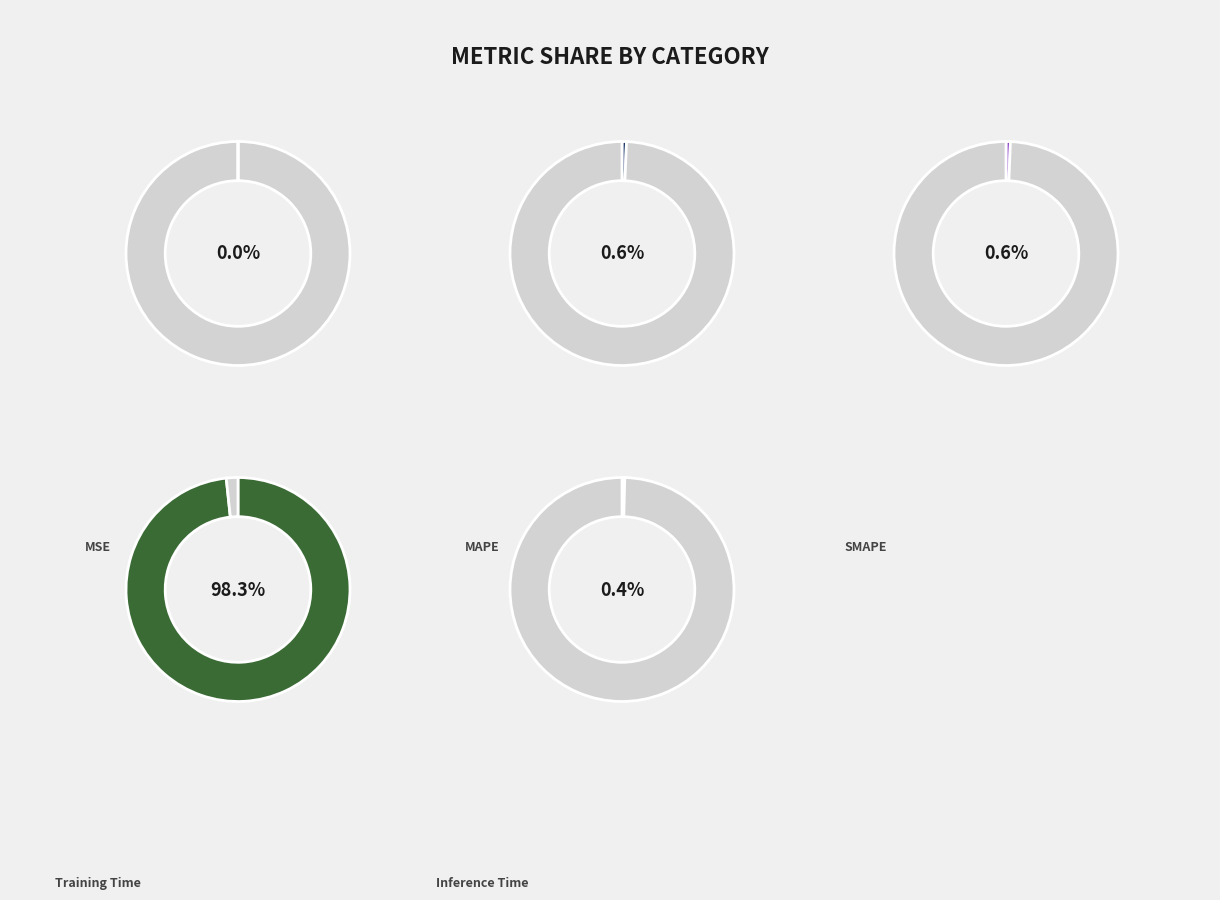

Which category has the smallest portion of the pie?

MSE